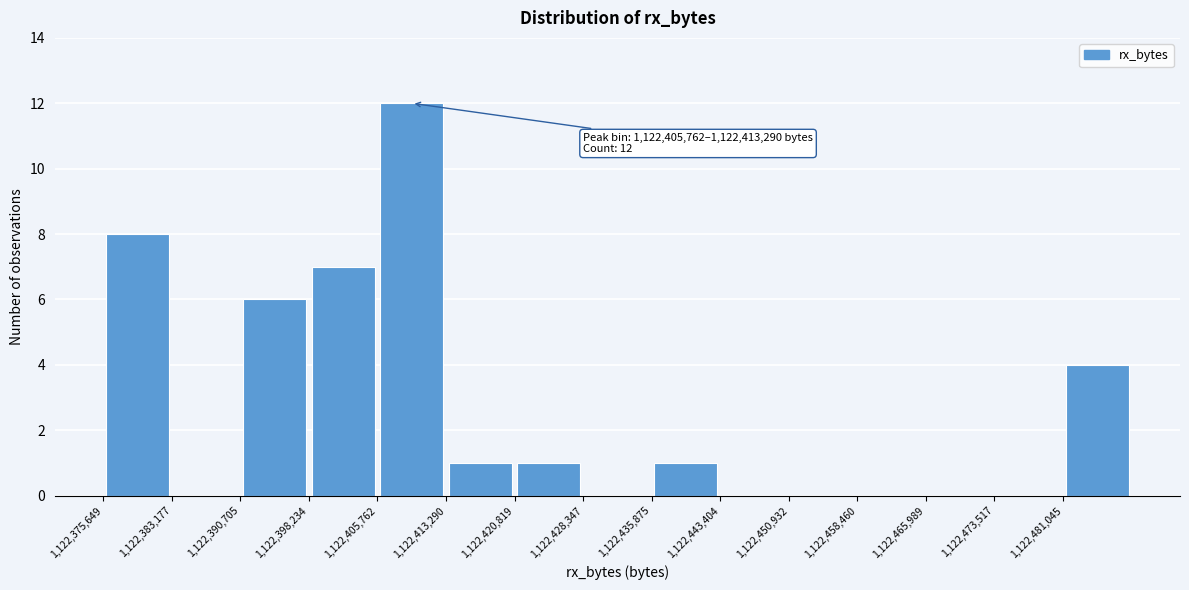

Over which range of the x-axis is the bar tallest?

1122406000 to 1122413000